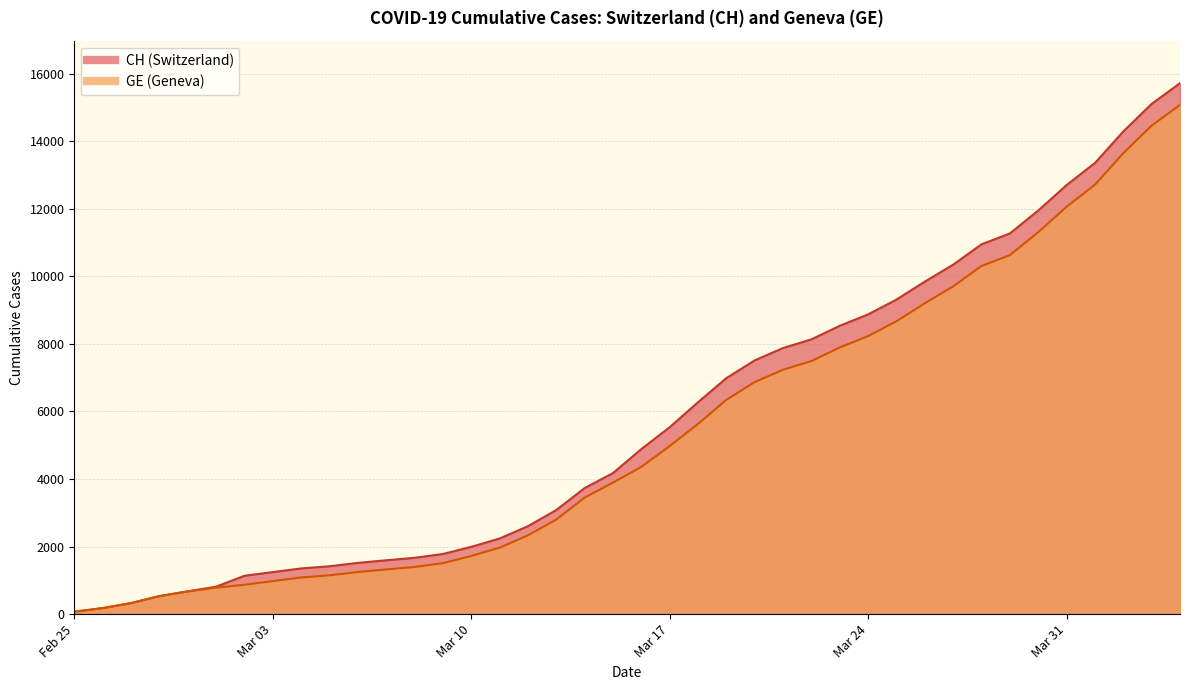

What is the difference between the GE values at 2020-03-28 and 2020-04-02?

3340